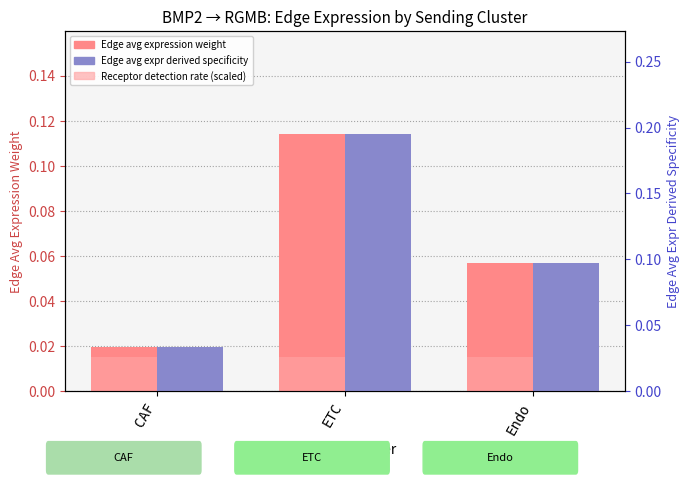

How many bars are there in each group?

3